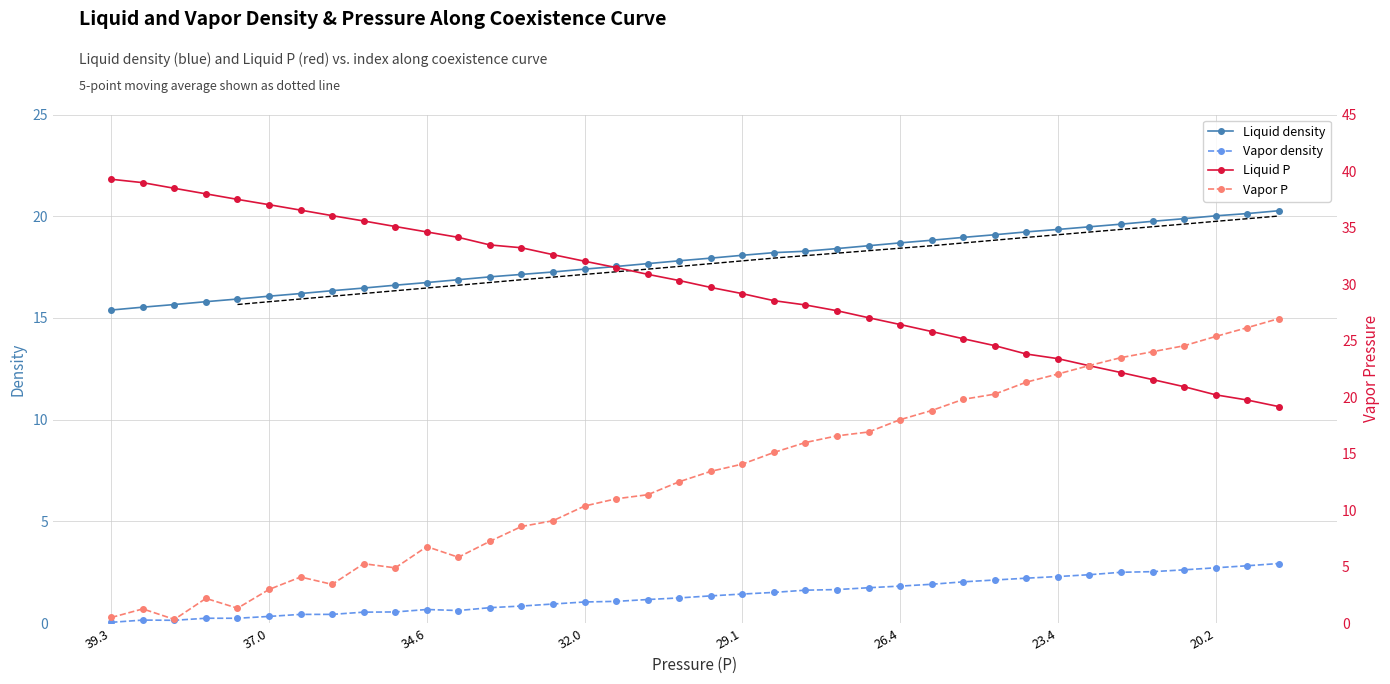

What is the sum of the Vapor P values at 17 and 29?

32.7